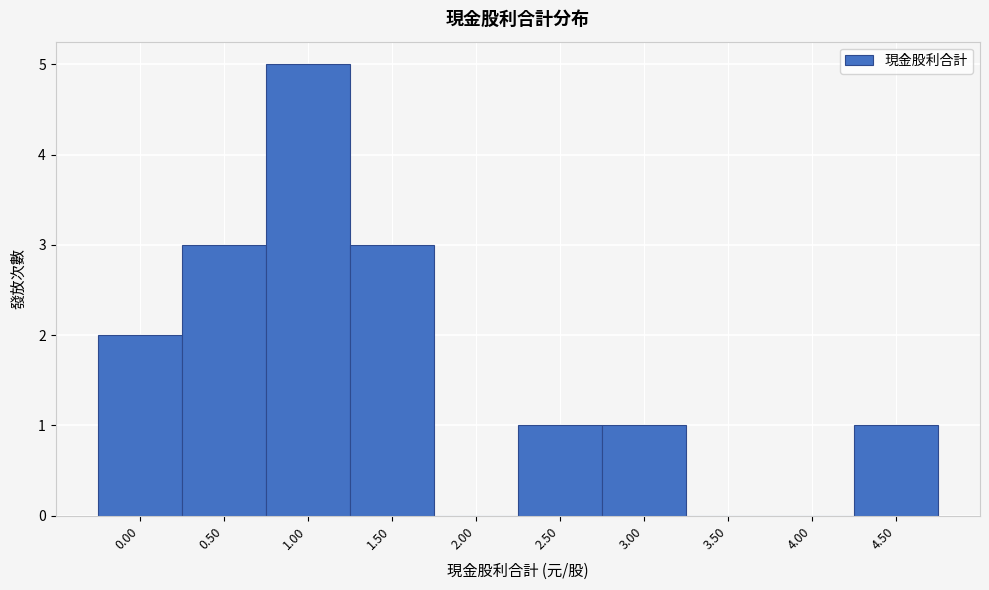

Reading right to left, extract all data points from this chart.

4.50=1	4.00=0	3.50=0	3.00=1	2.50=1	2.00=0	1.50=3	1.00=5	0.50=3	0.00=2